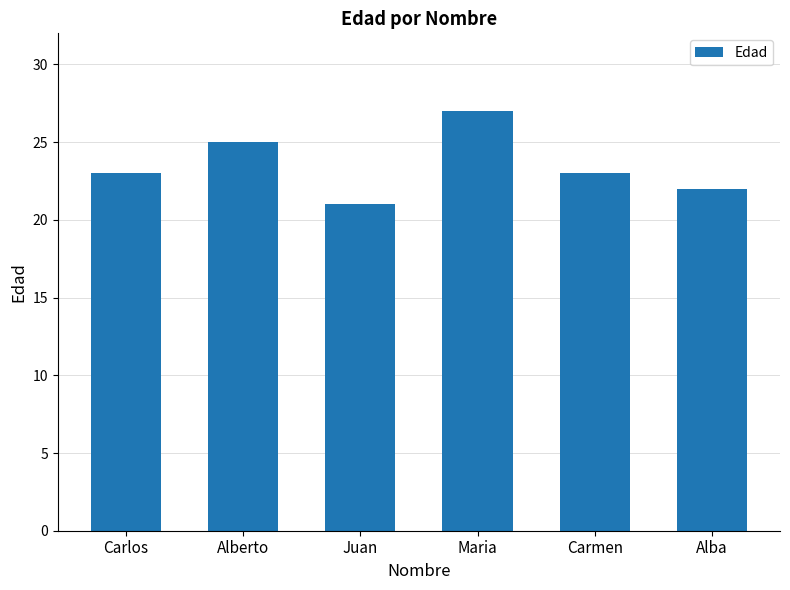

Count the number of data series in this chart.

1